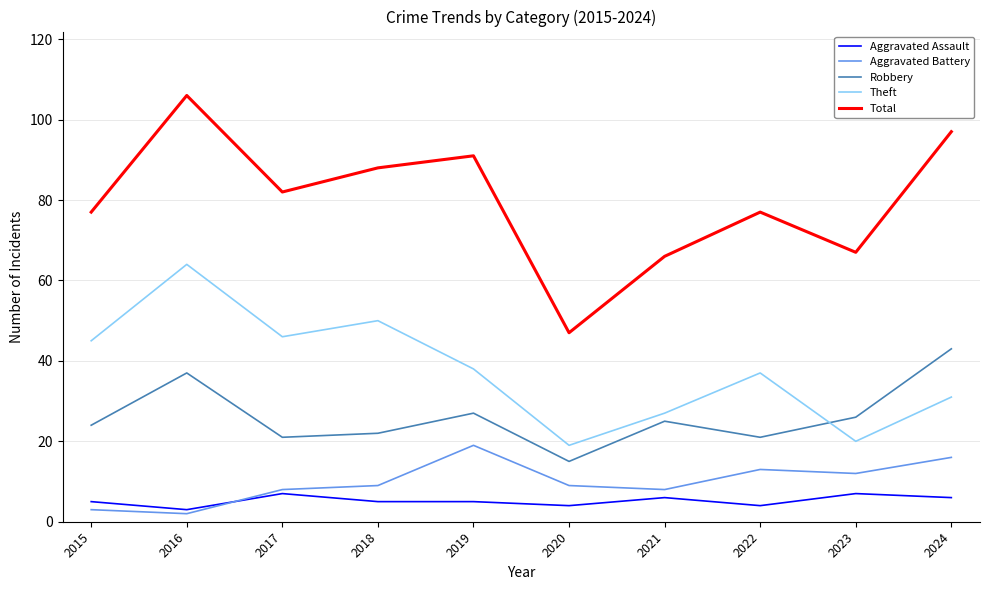

Between 2018 and 2019, which series saw the biggest shift?

Theft